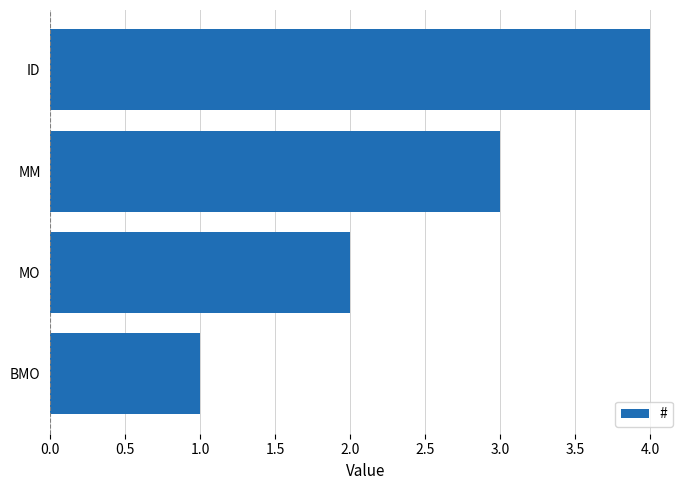

How many data points does each series have?

4